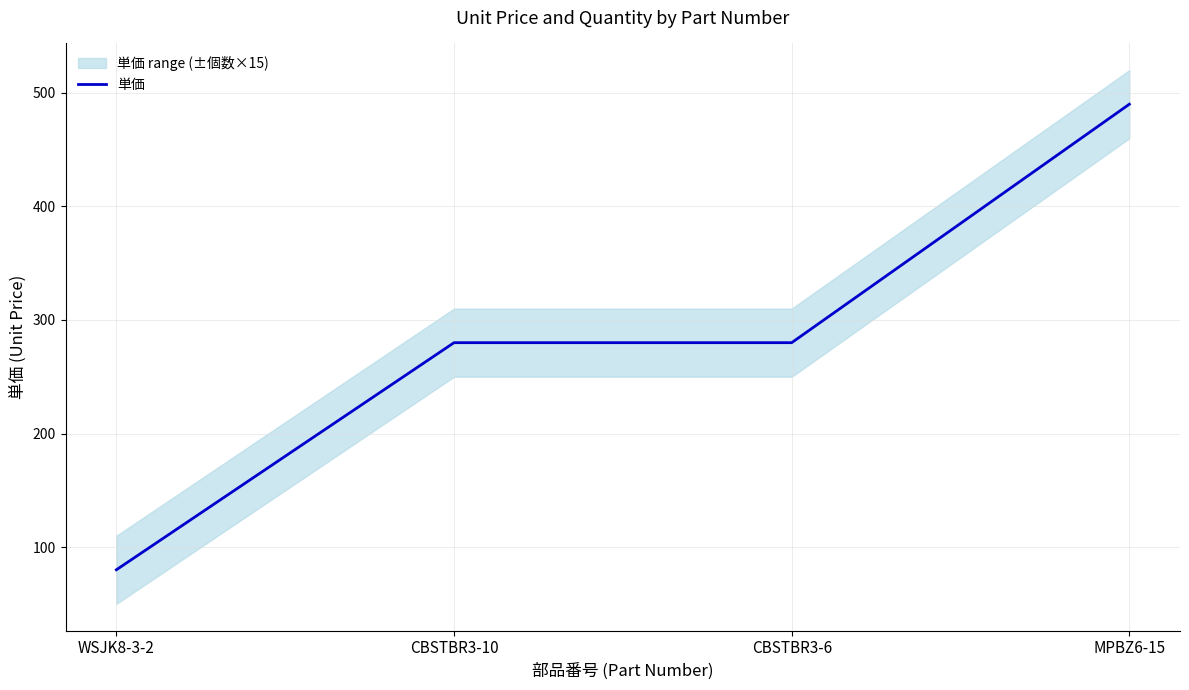

Reading left to right, transcribe all the data shown in this chart.

80	280	280	490